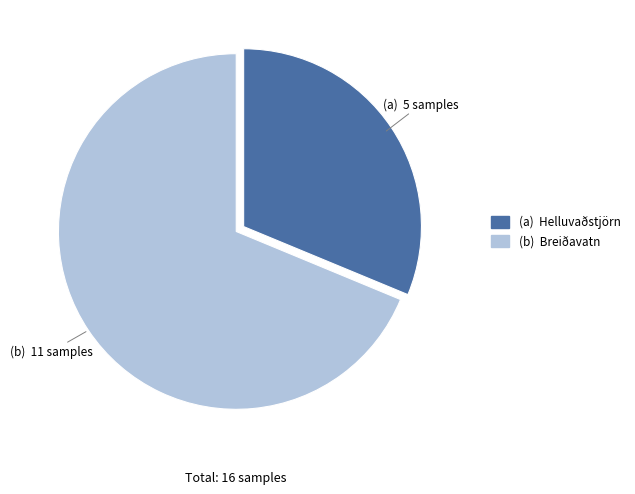

Is there any slice that represents more than half of the pie?

Yes